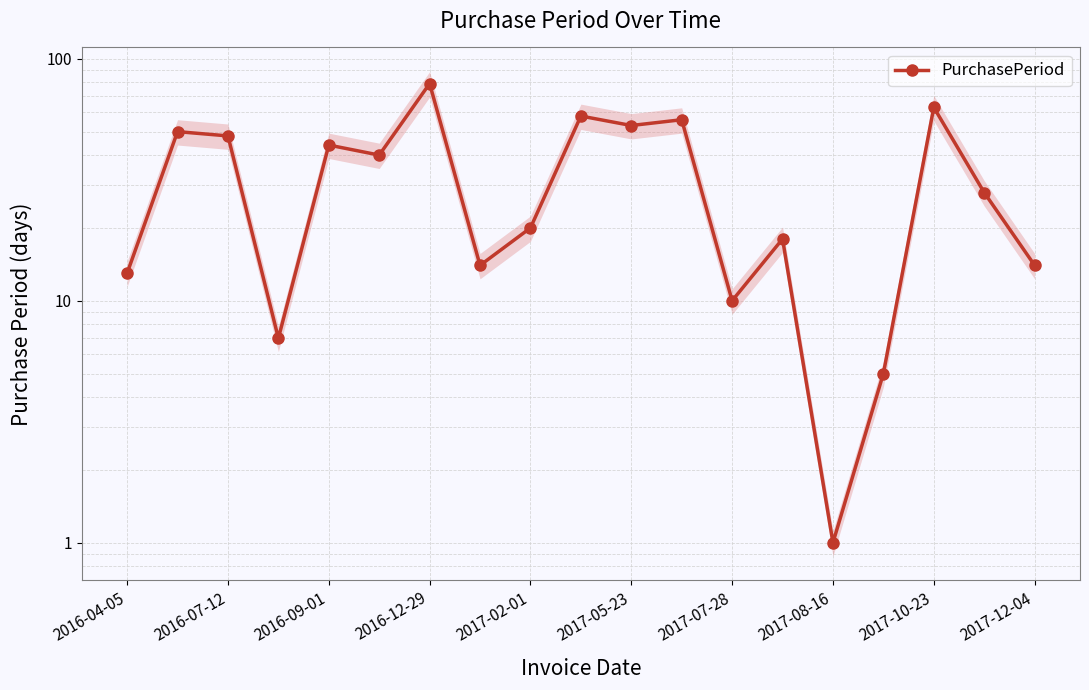

Reading left to right, list all the values displayed in this chart.

13	50	48	7	44	40	79	14	20	58	53	56	10	18	1	5	63	28	14